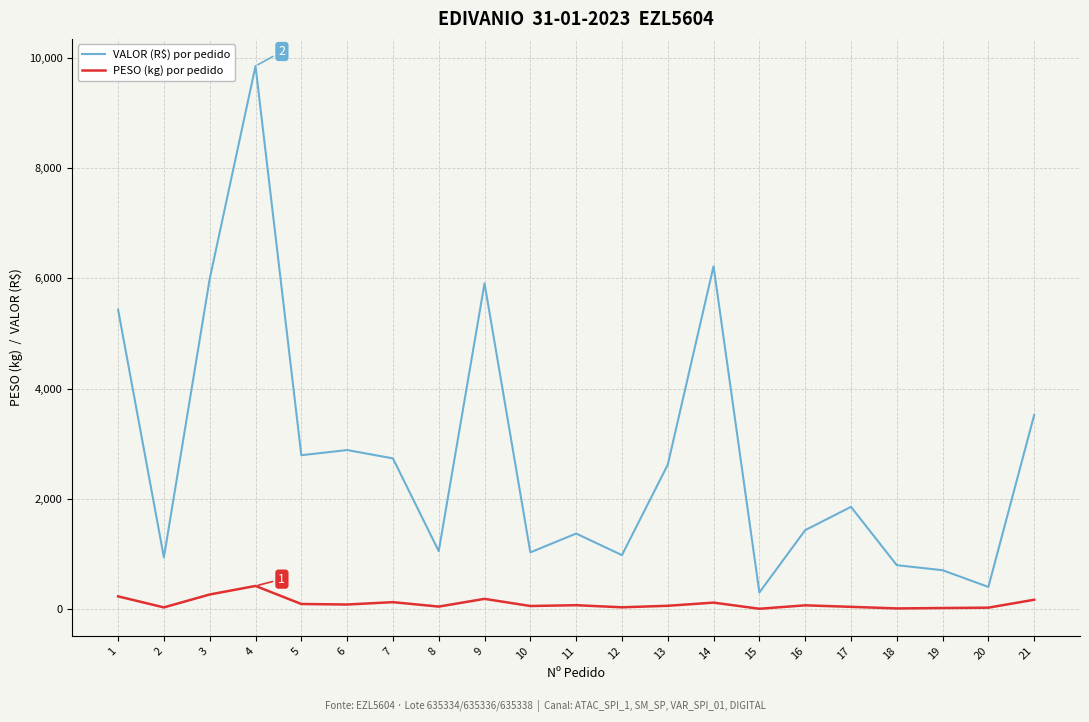

True or false: PESO (kg) por pedido and VALOR (R$) por pedido intersect in this chart.

False